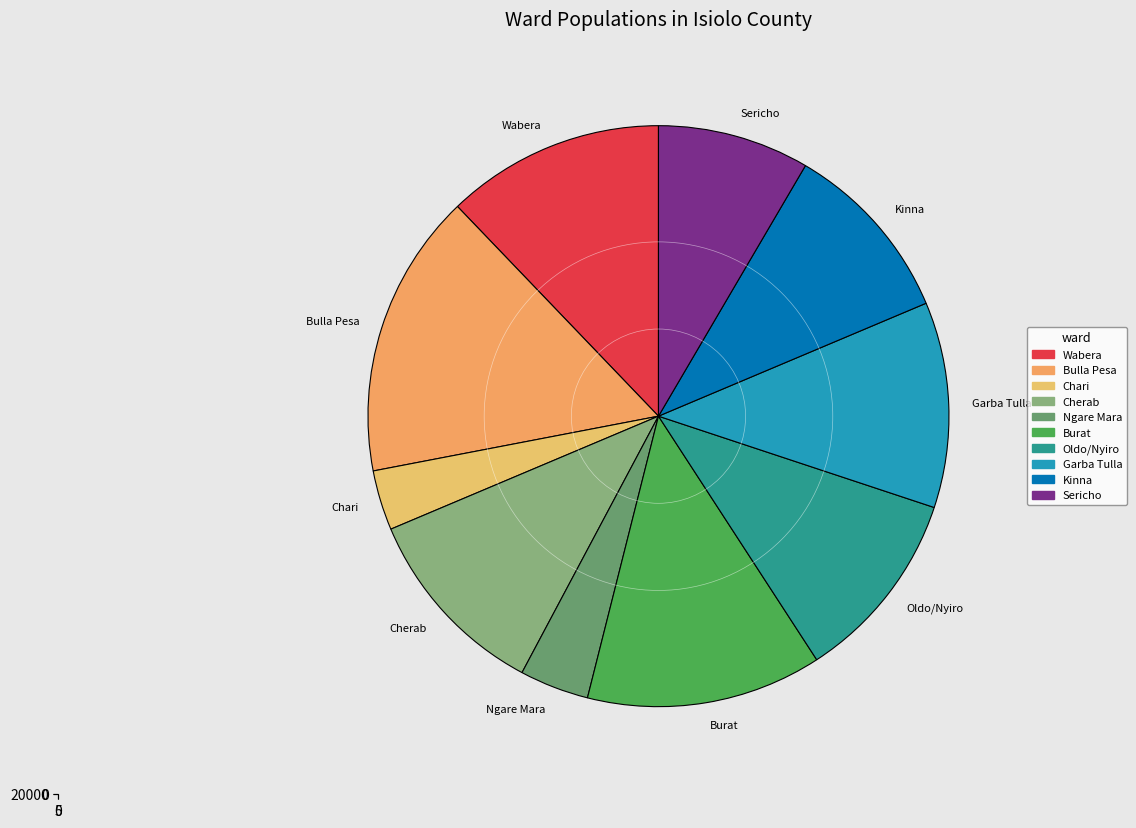

Rank the categories by value from lowest to highest.

Chari, Ngare Mara, Sericho, Kinna, Oldo/Nyiro, Cherab, Garba Tulla, Wabera, Burat, Bulla Pesa